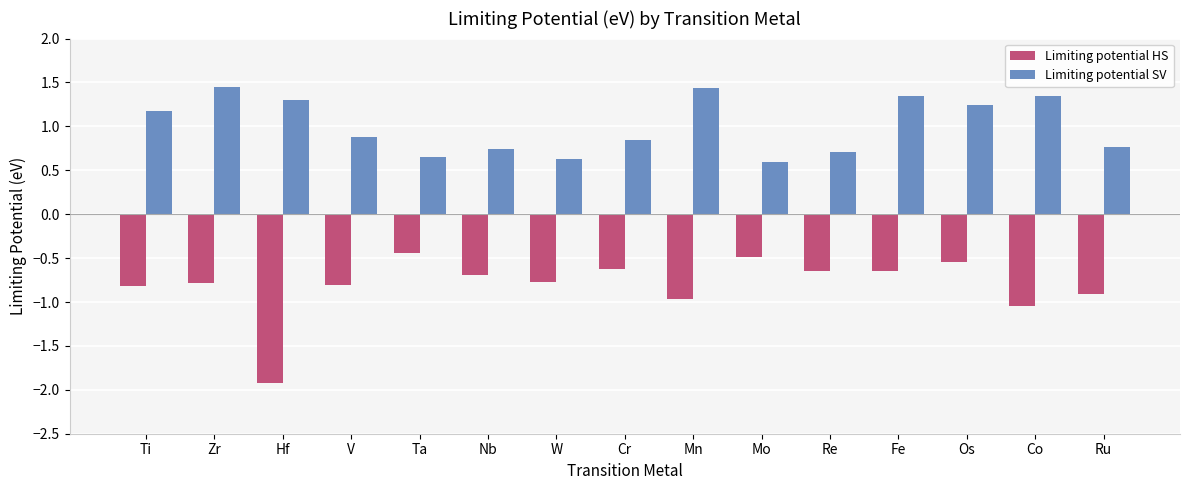

Which series has the largest range (max minus min)?

Limiting potential HS